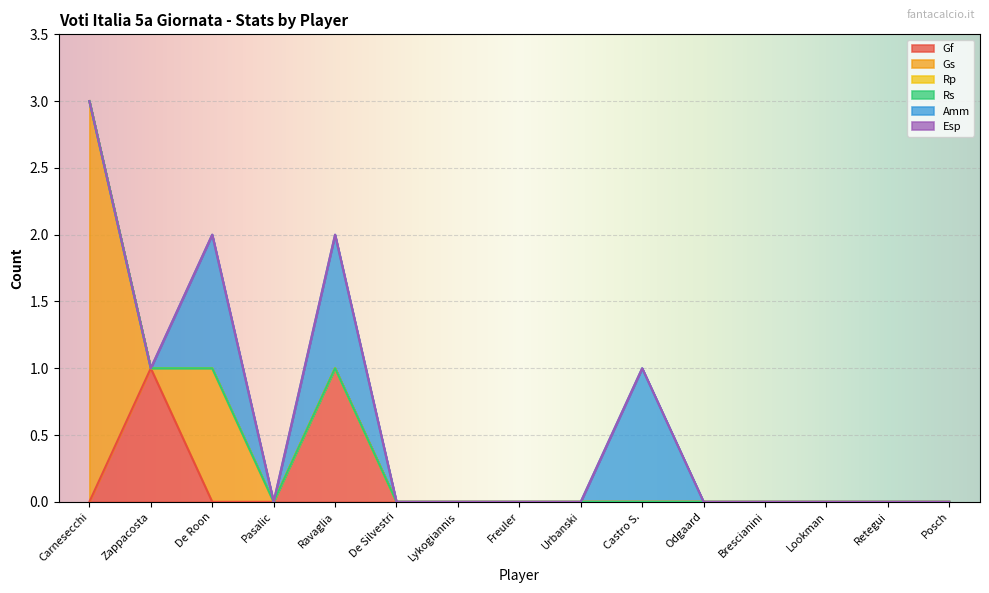

Which series changed the most between Brescianini and Retegui?

Gf